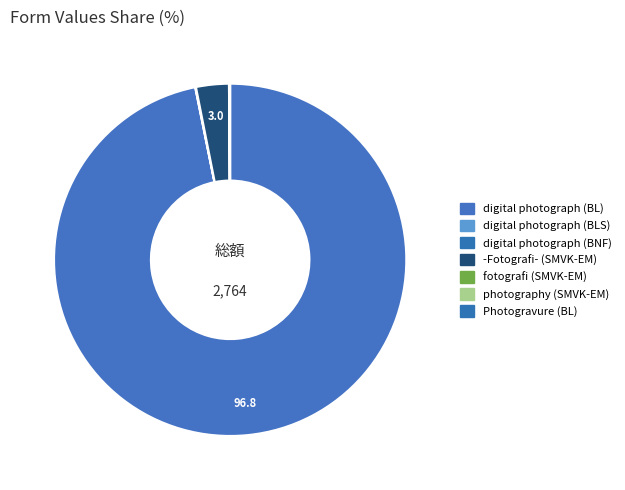

Does digital photograph (BL) account for over 50% of the chart?

Yes